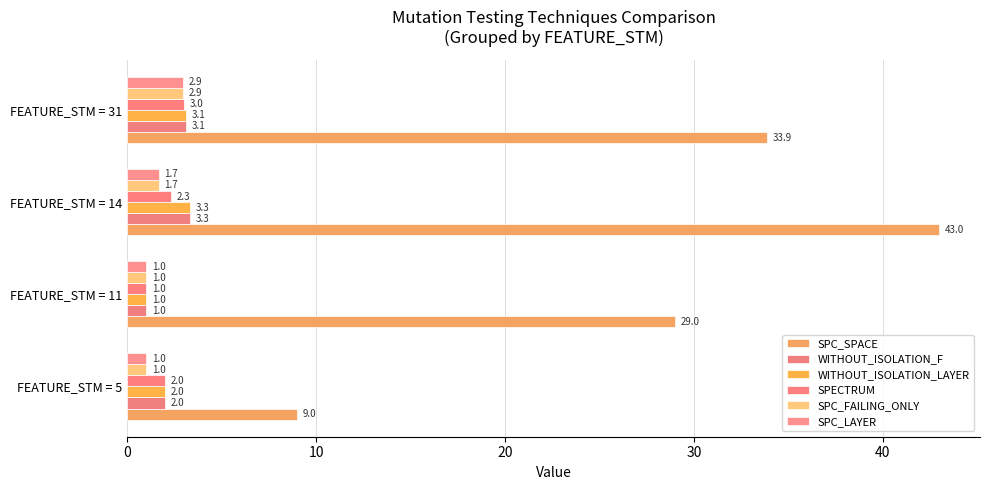

What is the value of the SPC_LAYER bar at the 1st from the left?

1.0